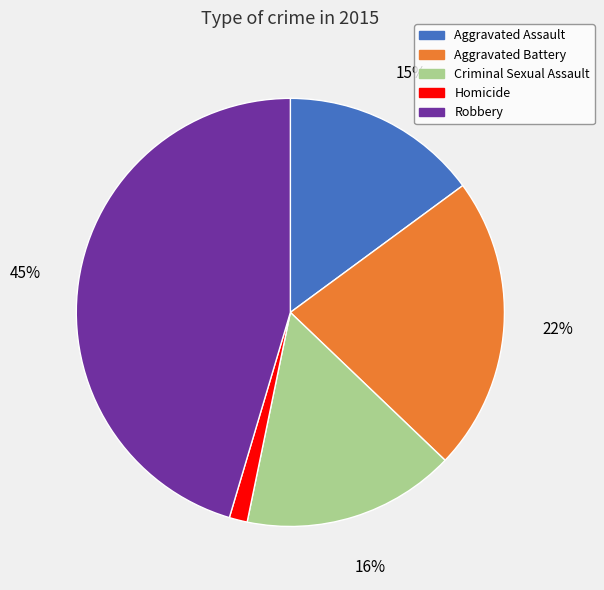

To the nearest percent, what portion does Criminal Sexual Assault represent?

16%